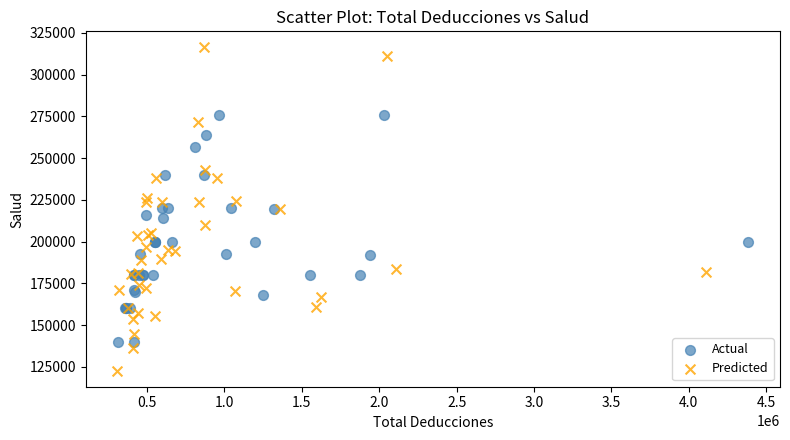

Which series reaches the minimum Y coordinate?

Predicted